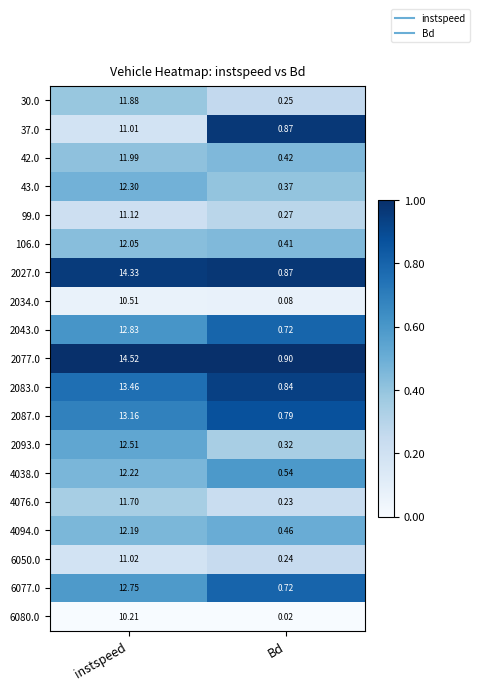

What is the difference between the highest and lowest values at instspeed?

4.3